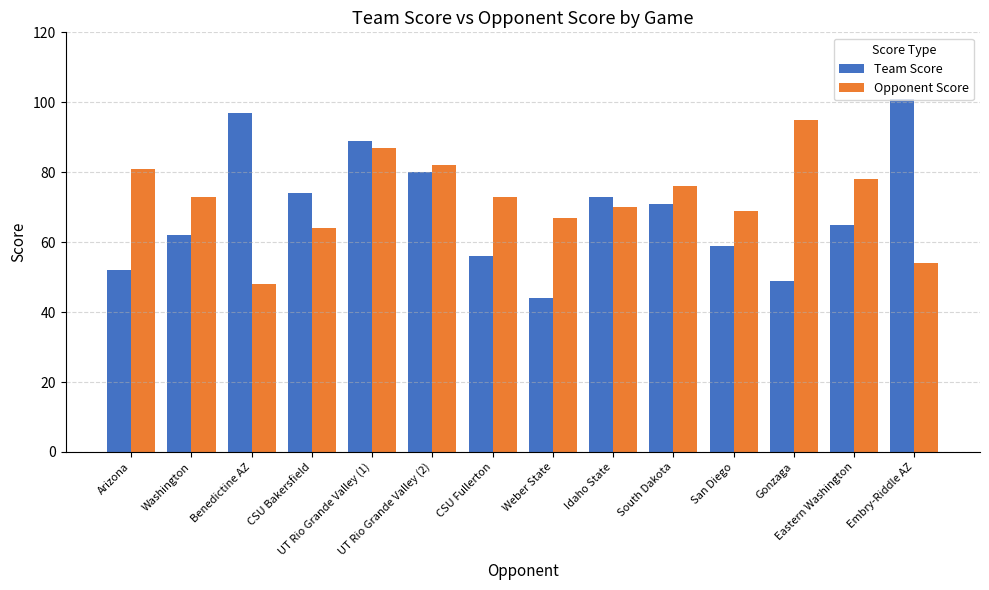

Are the bars grouped side by side (vs. stacked)?

Yes